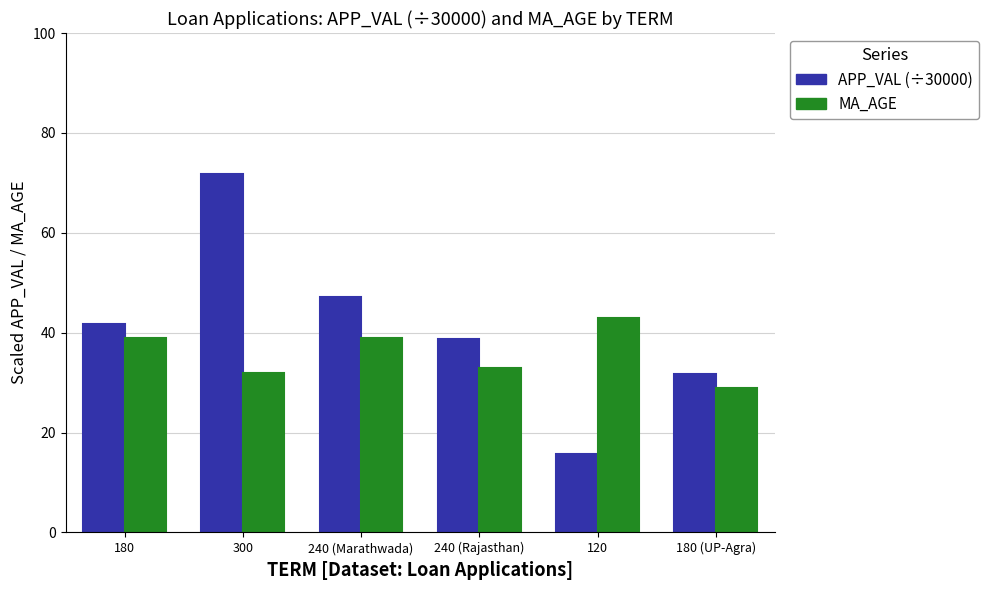

Read the APP_VAL (÷30000) value at 240 (Marathwada).

47.2